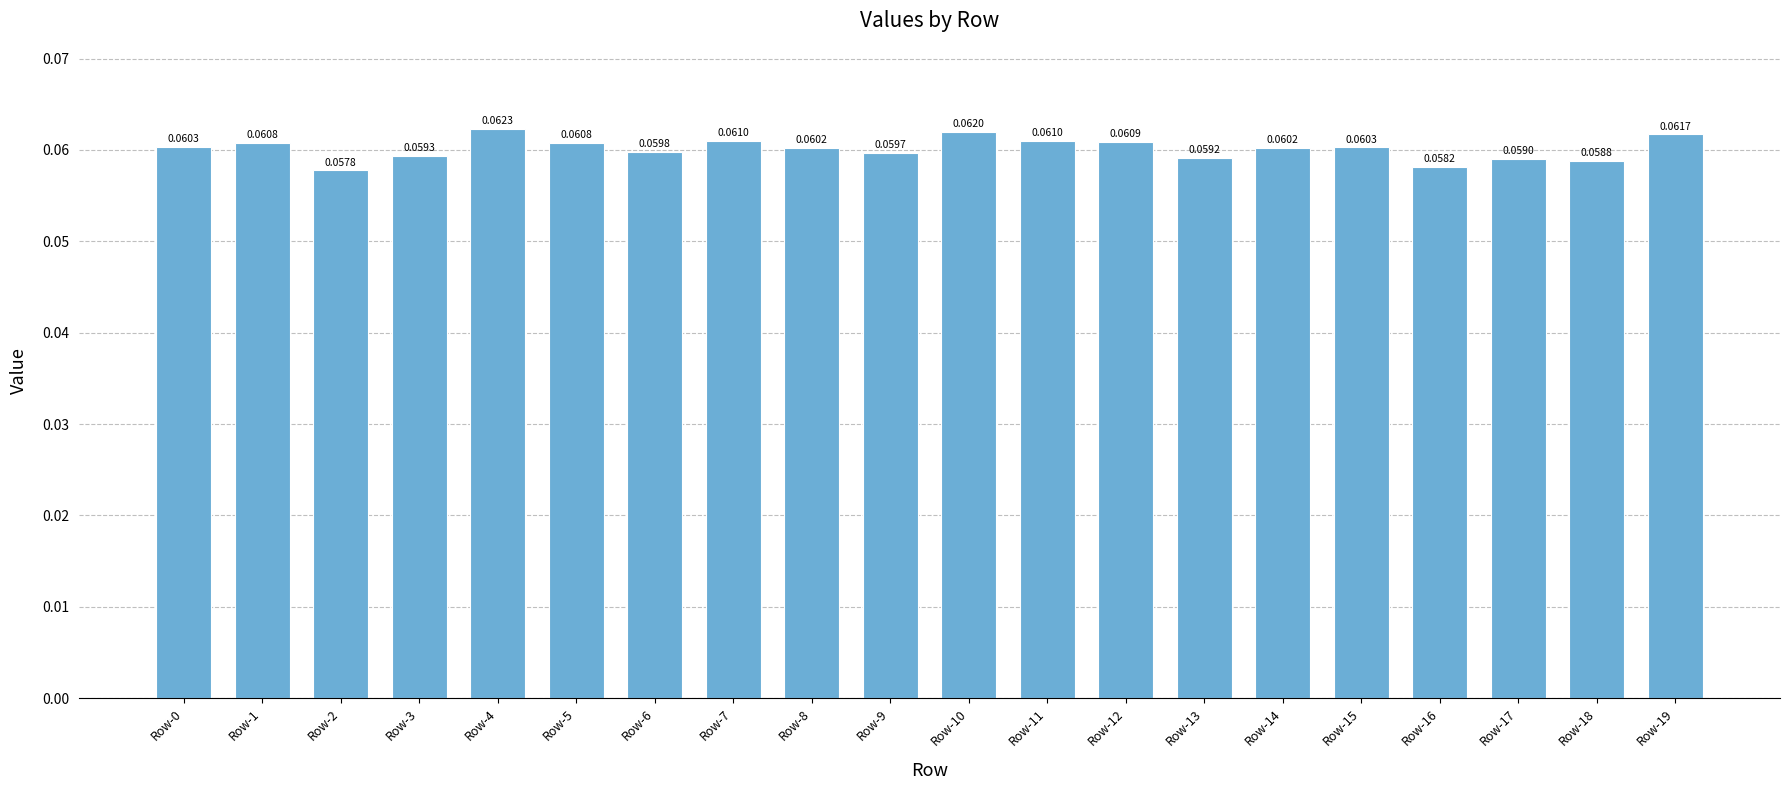

Between Row-3 and Row-2, which is larger?

Row-3